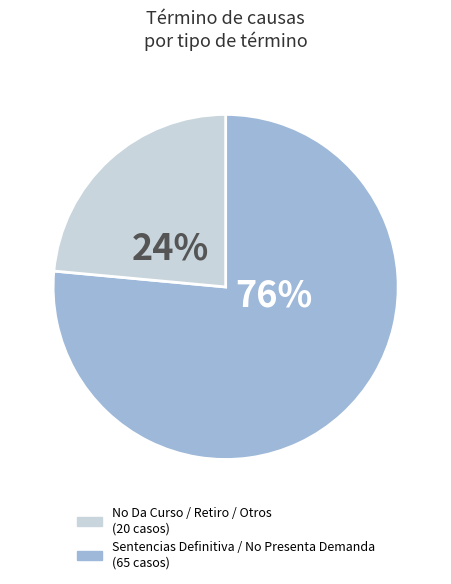

Is there any slice that represents more than half of the pie?

Yes